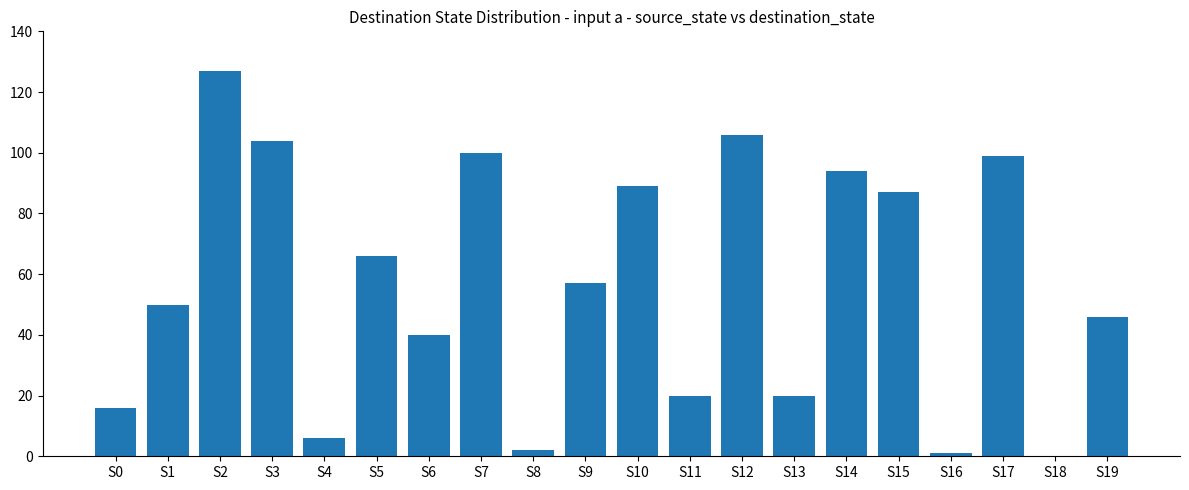

What is the difference between the values at S12 and S17?

7